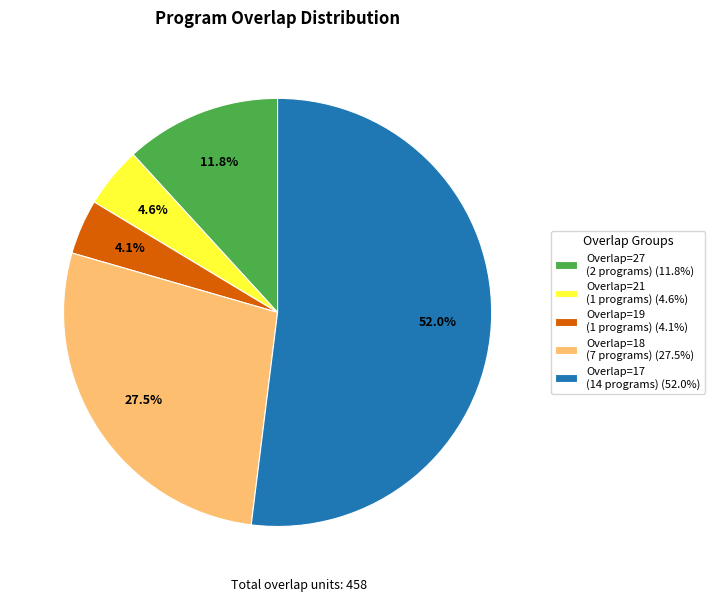

Is there a majority slice in this chart?

Yes